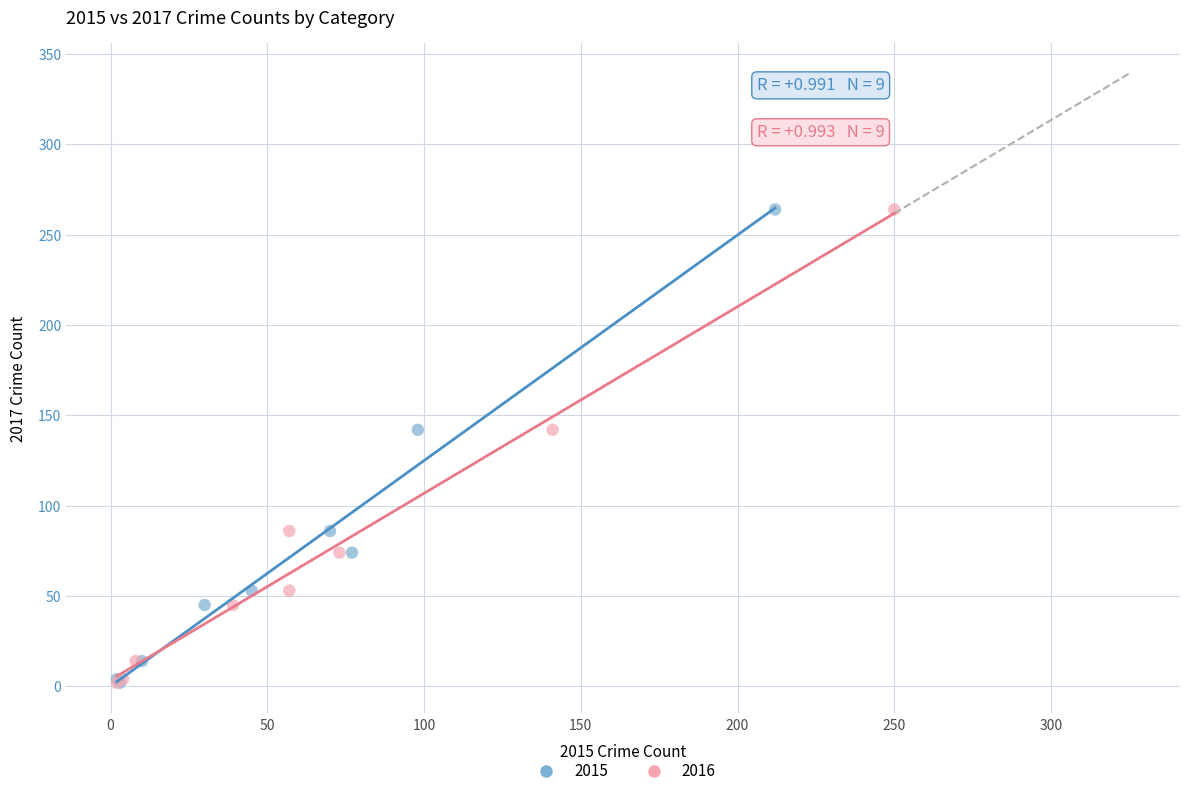

What are all the series names shown in the legend?

2015, 2016